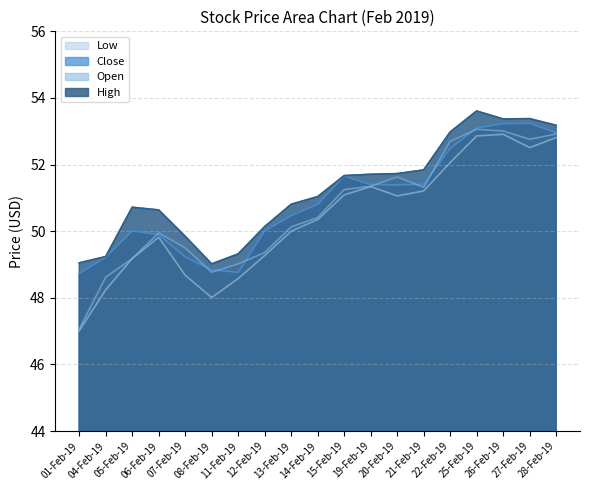

Reading left to right, list all the values displayed in this chart.

Open: 47.1	48.6	49.2	50.0	49.5	48.8	49.0	49.4	50.1	50.4	51.2	51.4	51.6	51.3	52.7	53.1	53.0	52.8	52.9
High: 49.0	49.2	50.7	50.6	49.9	49.0	49.3	50.1	50.8	51.0	51.7	51.7	51.7	51.8	53.0	53.6	53.4	53.4	53.2
Low: 47.0	48.2	49.2	49.8	48.7	48.0	48.6	49.3	50.0	50.4	51.1	51.3	51.1	51.2	52.1	52.9	52.9	52.5	52.8
Close: 48.7	49.2	50.0	49.9	49.2	48.8	48.8	50.0	50.5	50.8	51.7	51.4	51.4	51.4	52.5	53.1	53.2	53.2	53.0